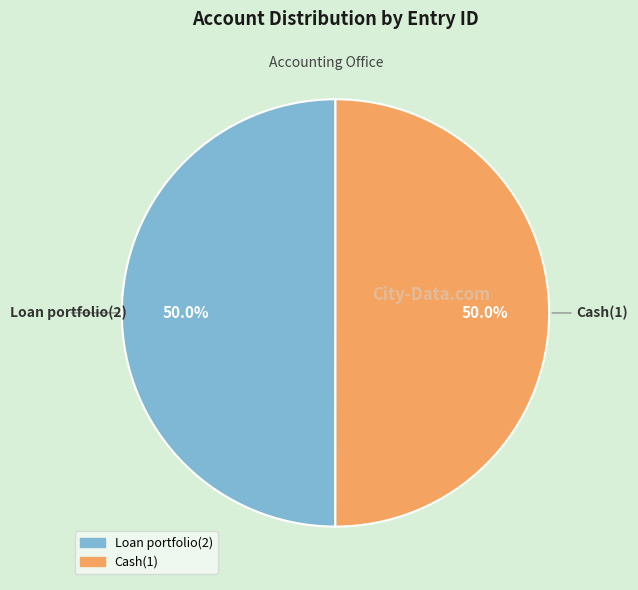

Approximately how many times larger is the value at Cash(1) compared to Loan portfolio(2)?

1.0